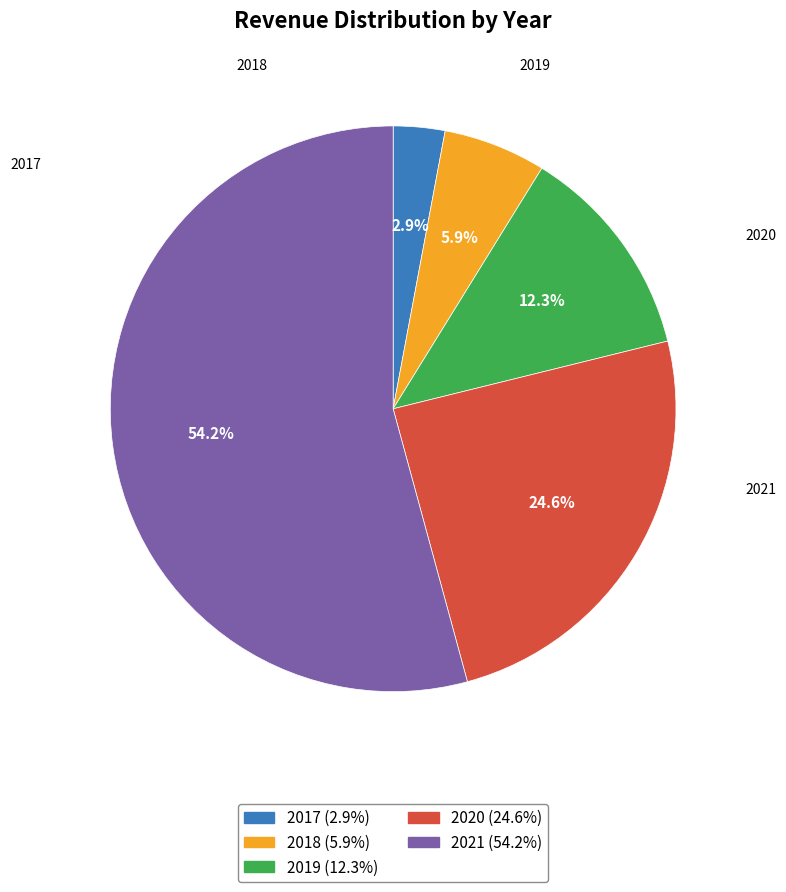

Count the number of slices in the pie.

5